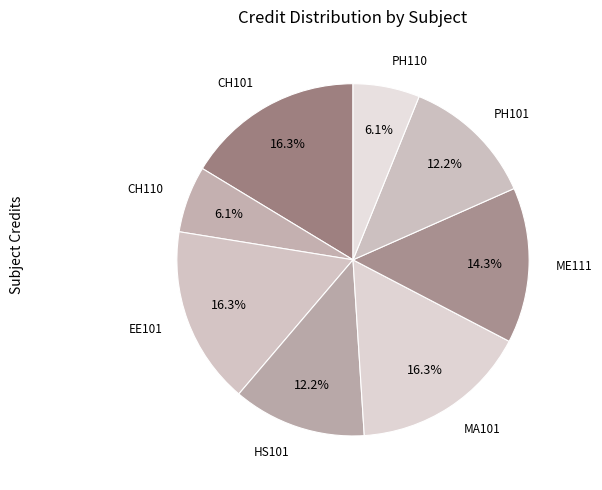

Count the number of slices in the pie.

8